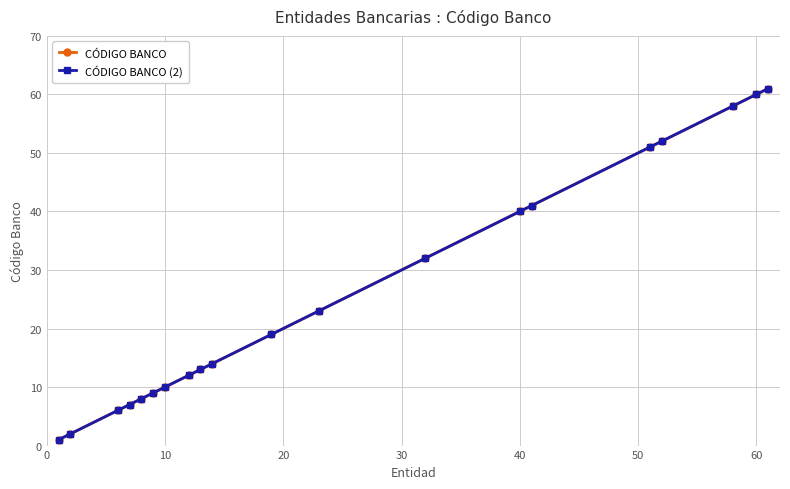

Is this an area chart (filled region under the line)?

No